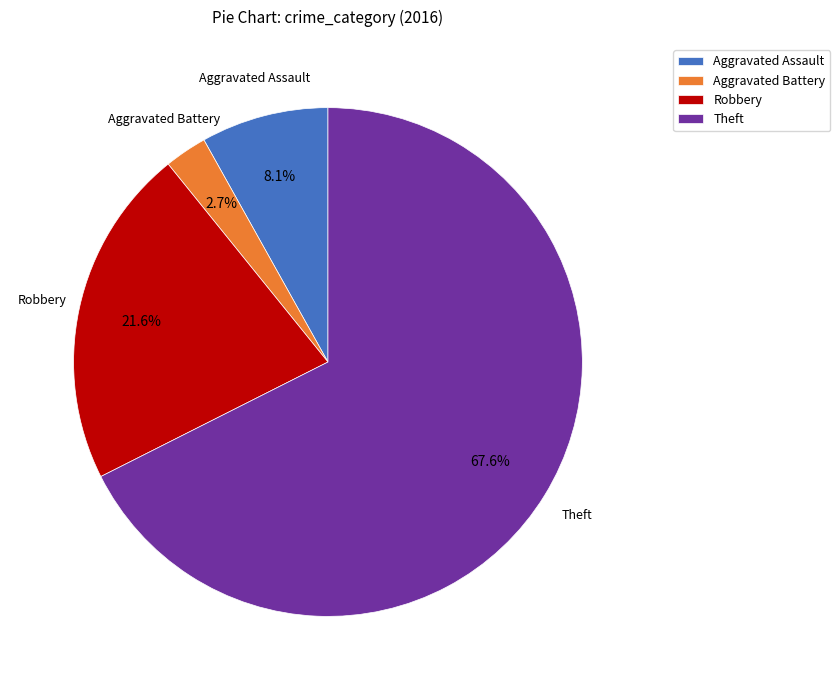

Rank the categories by value from highest to lowest.

Theft, Robbery, Aggravated Assault, Aggravated Battery